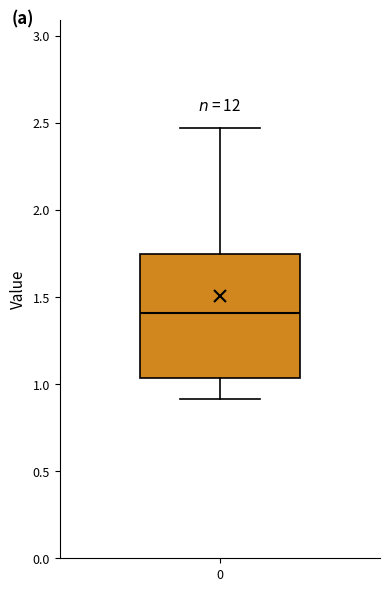

Transcribe this box plot: give where the median line is, the range the box spans, and where the two whiskers end, as read against the y-axis. The values are not printed on the chart, so give them approximately, as read against the axis.

median 1.40, box 1.05 to 1.75, whiskers 0.90 to 2.45